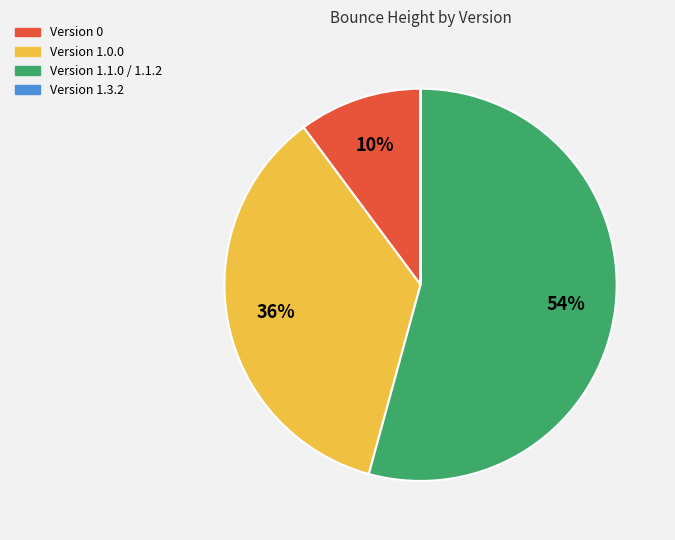

Does any single category account for the majority?

Yes